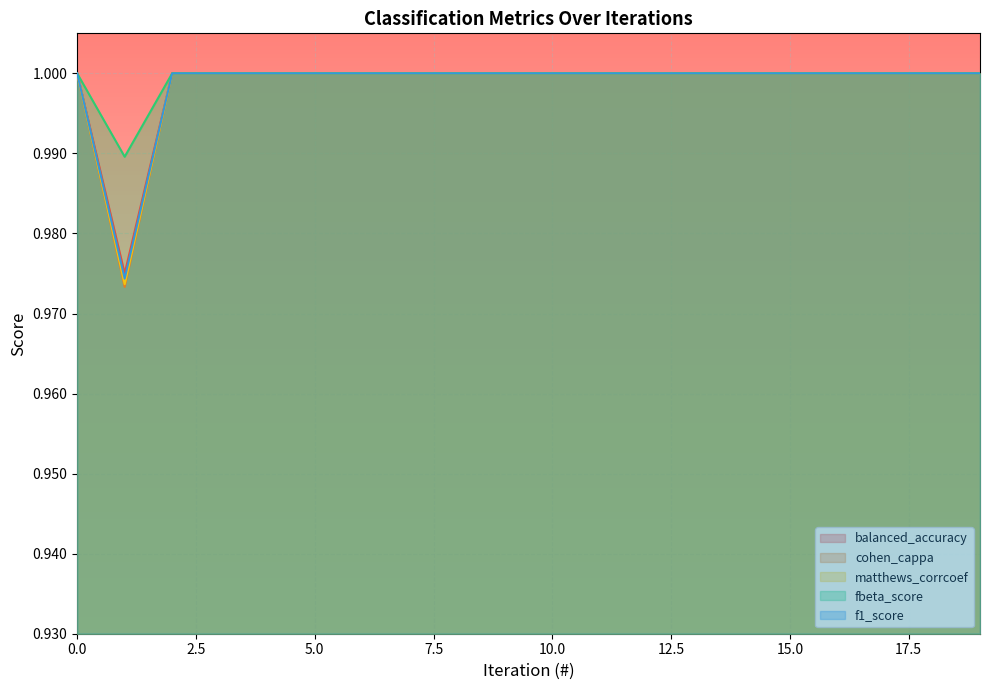

Reading right to left, extract all data points from this chart.

balanced_accuracy: 1.0	1.0	1.0	1.0	1.0	1.0	1.0	1.0	1.0	1.0	1.0	1.0	1.0	1.0	1.0	1.0	1.0	1.0	1.0	1.0
cohen_cappa: 1.0	1.0	1.0	1.0	1.0	1.0	1.0	1.0	1.0	1.0	1.0	1.0	1.0	1.0	1.0	1.0	1.0	1.0	1.0	1.0
matthews_corrcoef: 1.0	1.0	1.0	1.0	1.0	1.0	1.0	1.0	1.0	1.0	1.0	1.0	1.0	1.0	1.0	1.0	1.0	1.0	1.0	1.0
fbeta_score: 1.0	1.0	1.0	1.0	1.0	1.0	1.0	1.0	1.0	1.0	1.0	1.0	1.0	1.0	1.0	1.0	1.0	1.0	1.0	1.0
f1_score: 1.0	1.0	1.0	1.0	1.0	1.0	1.0	1.0	1.0	1.0	1.0	1.0	1.0	1.0	1.0	1.0	1.0	1.0	1.0	1.0